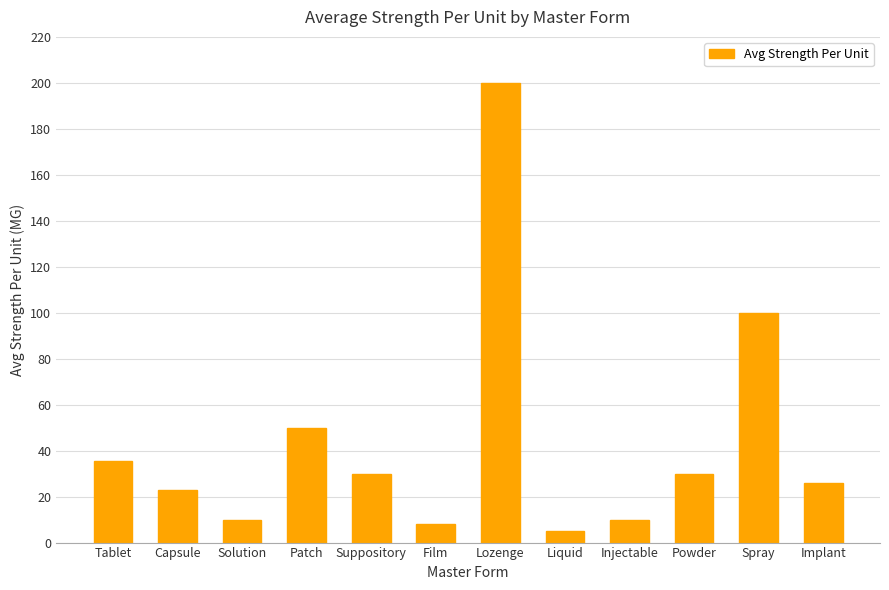

How many distinct data groups are displayed?

1